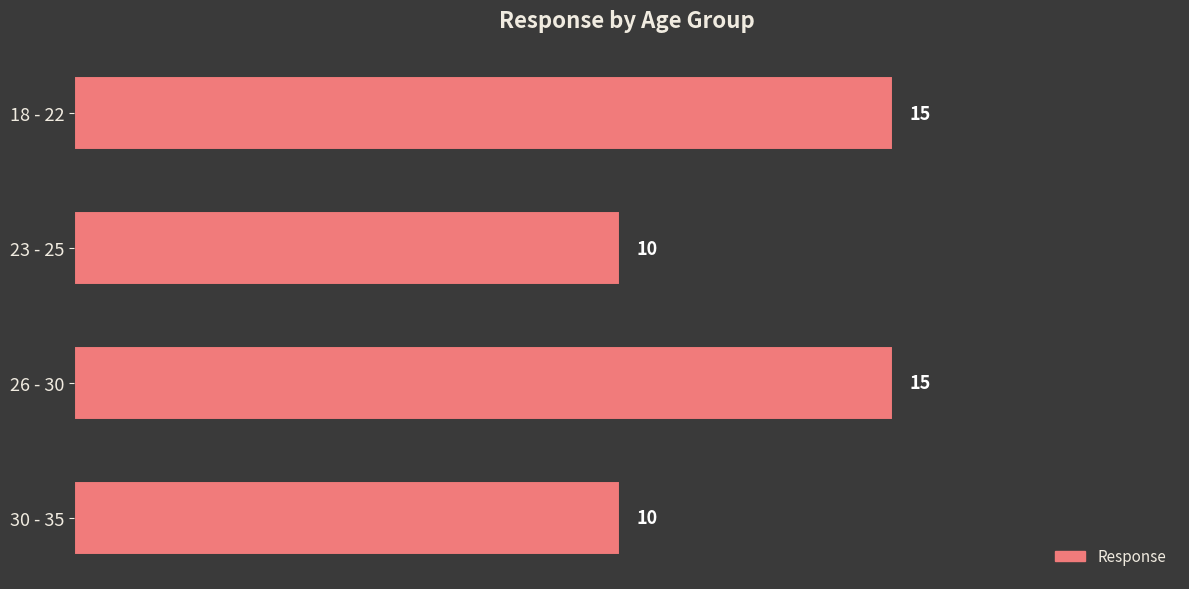

Which has a higher value, 30 - 35 or 18 - 22?

18 - 22